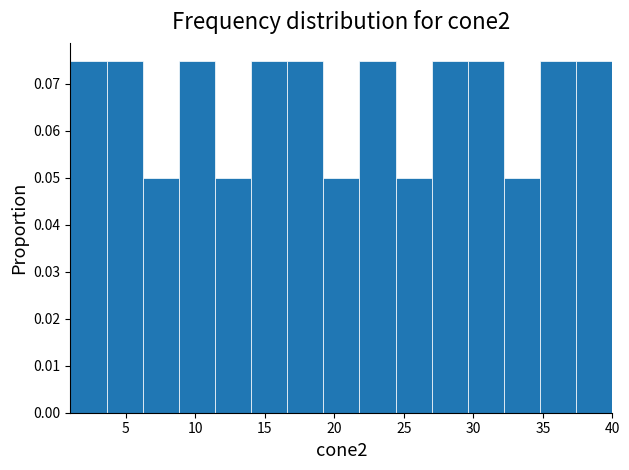

What is the height of the bar covering 11.4 to 14.0 on the x-axis? Neither the bar edges nor the heights are printed on the chart, so give them approximately, as read against the axes.

0.050